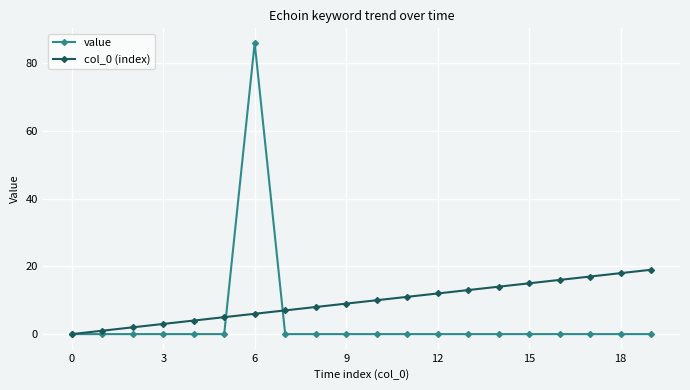

What is the greatest value displayed?

86